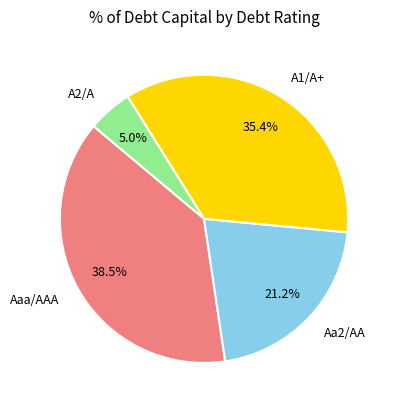

Does A1/A+ represent more than half of the total?

No